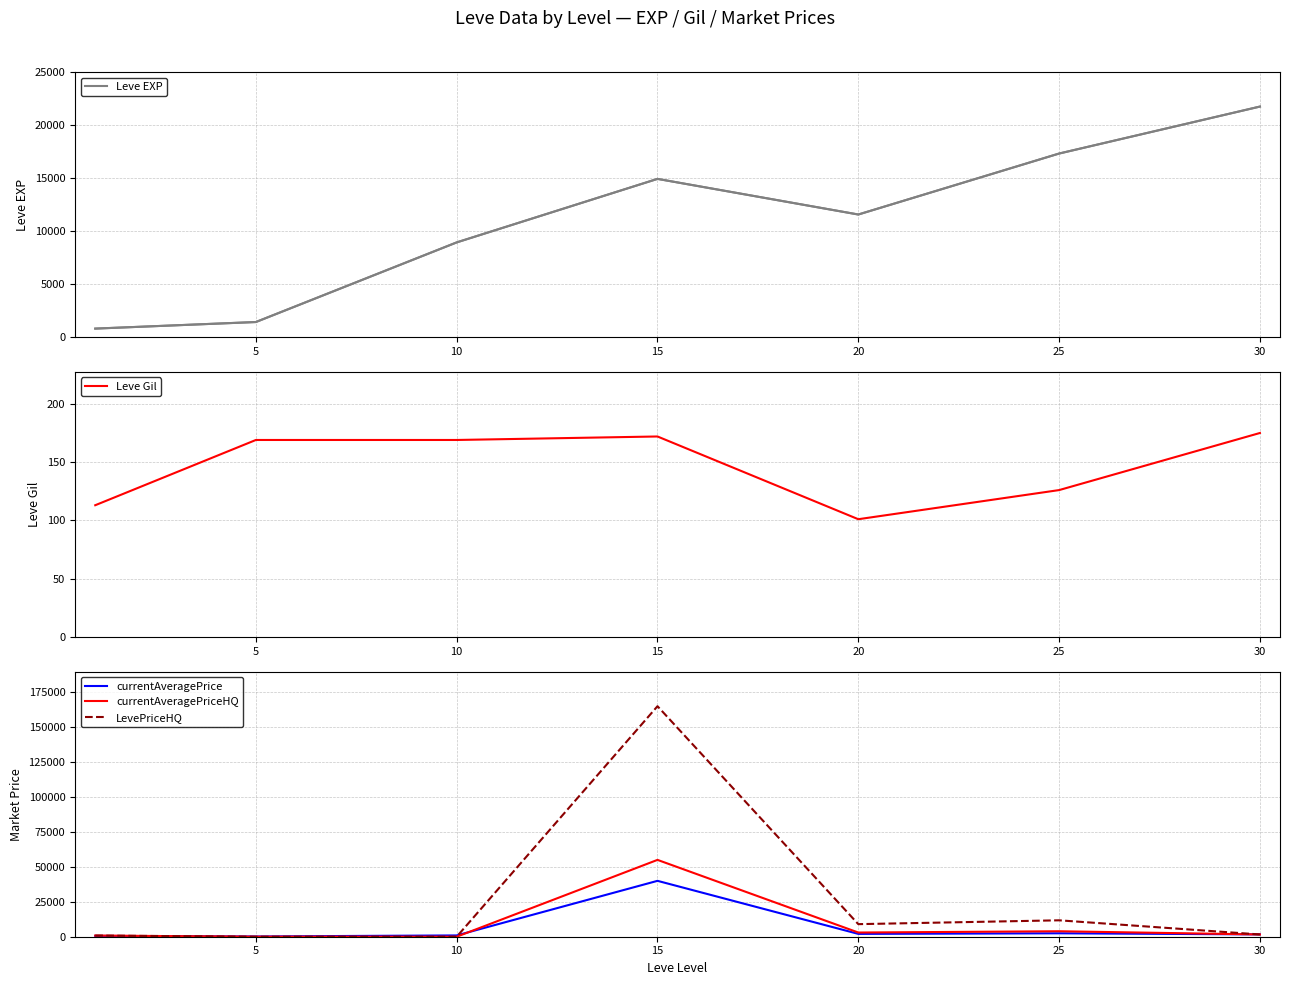

What is the difference between the second highest and second lowest values in the Leve EXP series?

15890